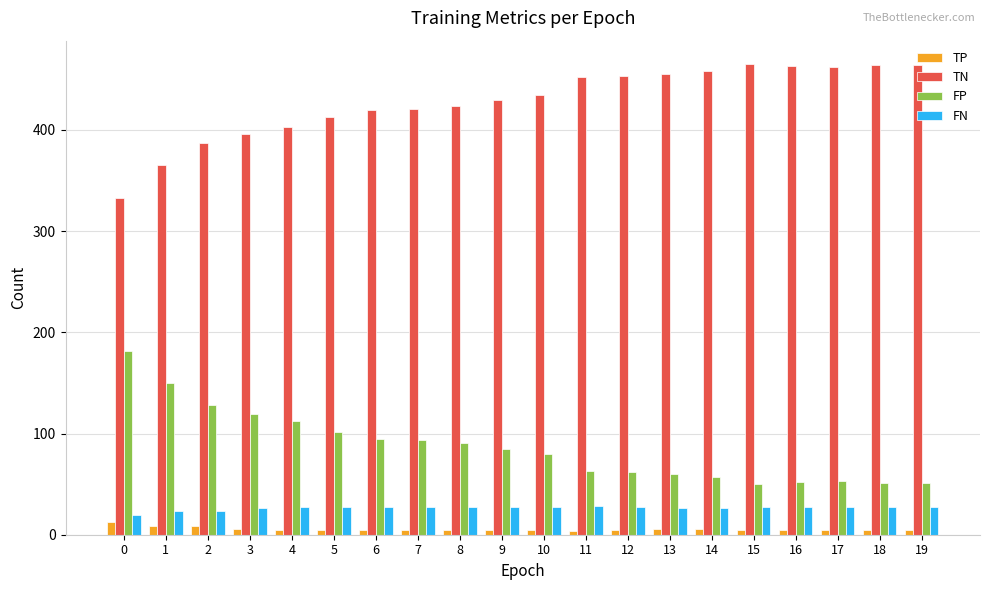

The FN series shows 19 at 0. True or false?

True